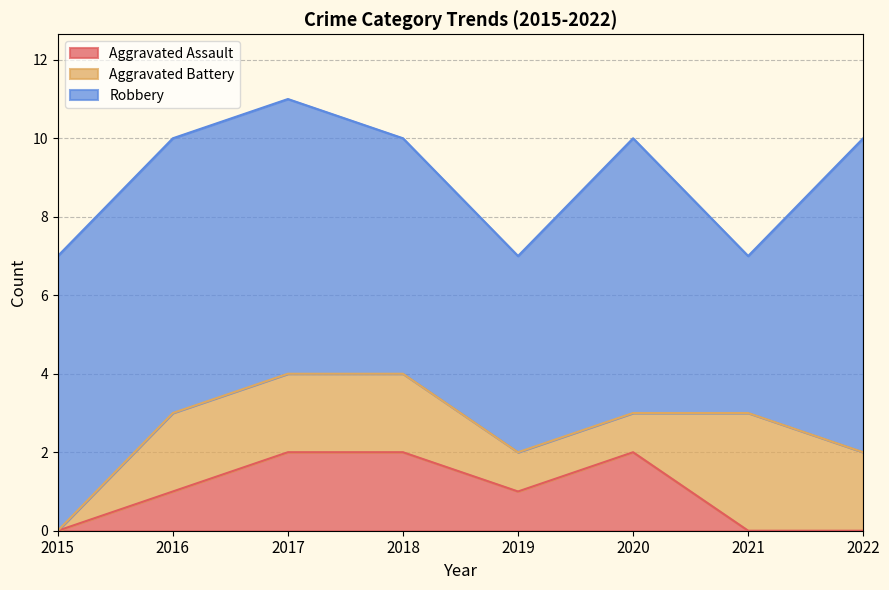

How many categories are shown in the chart?

8